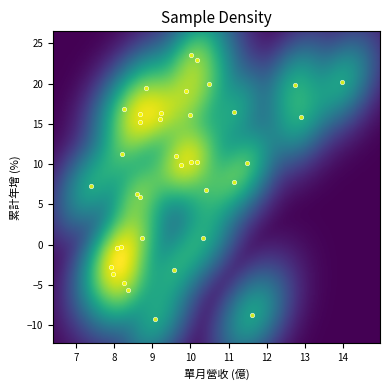

What is the range of X values (max minus min)?

6.6